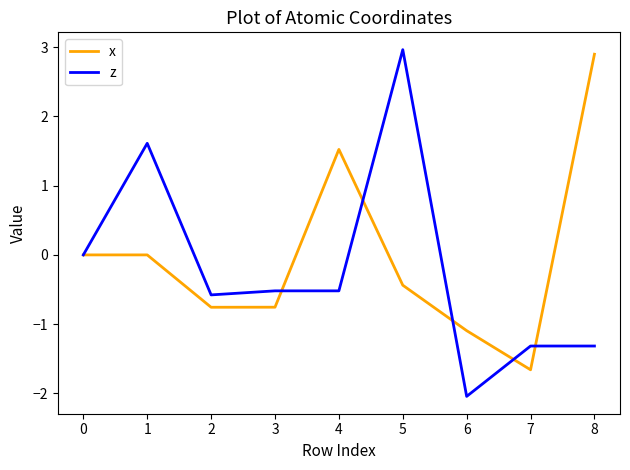

Is it true that z equals 0.7 at 1?

False